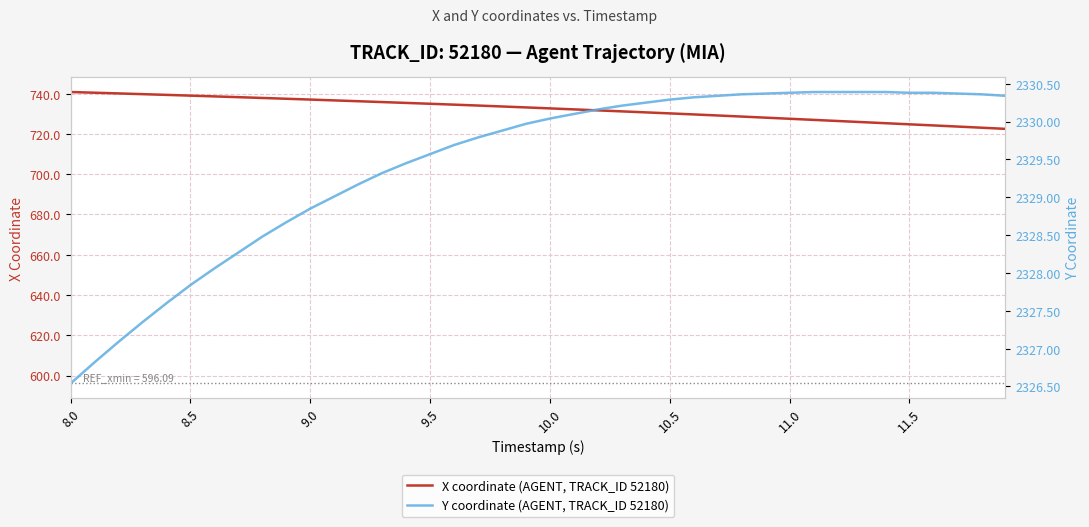

List the series in order of their overall mean, lowest first.

X coordinate (AGENT, TRACK_ID 52180), Y coordinate (AGENT, TRACK_ID 52180)